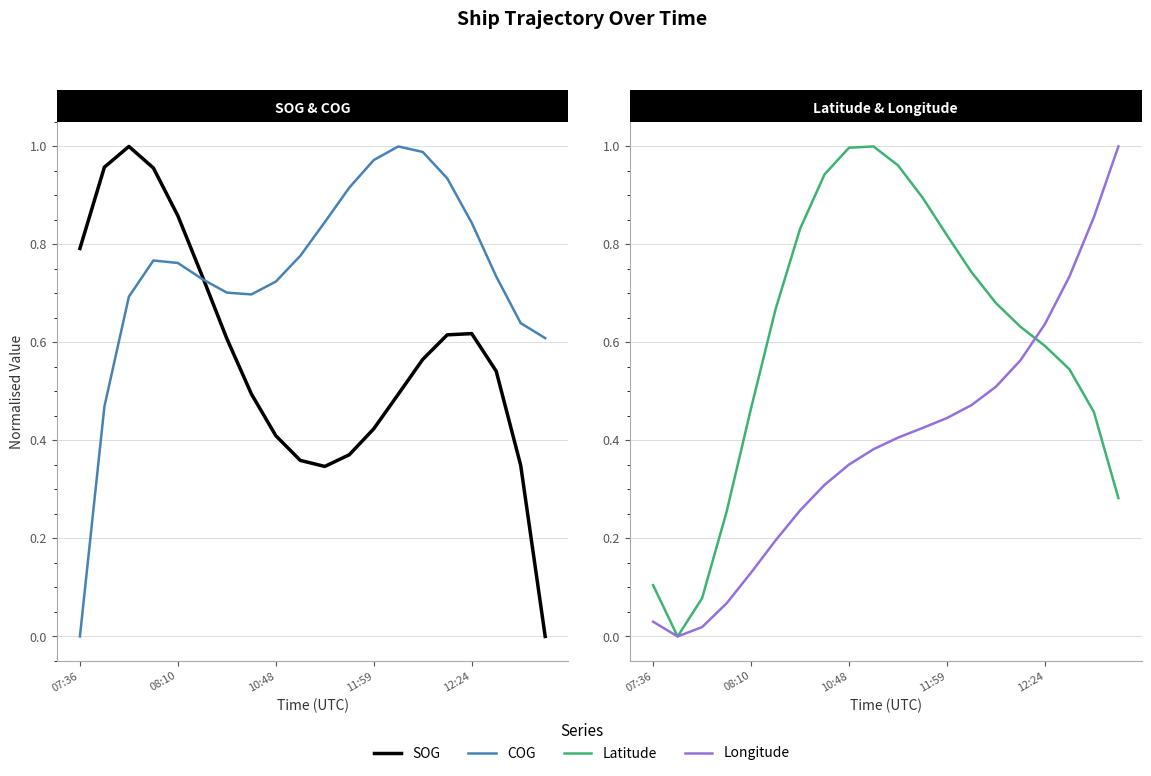

How many values in Latitude are above zero?

19